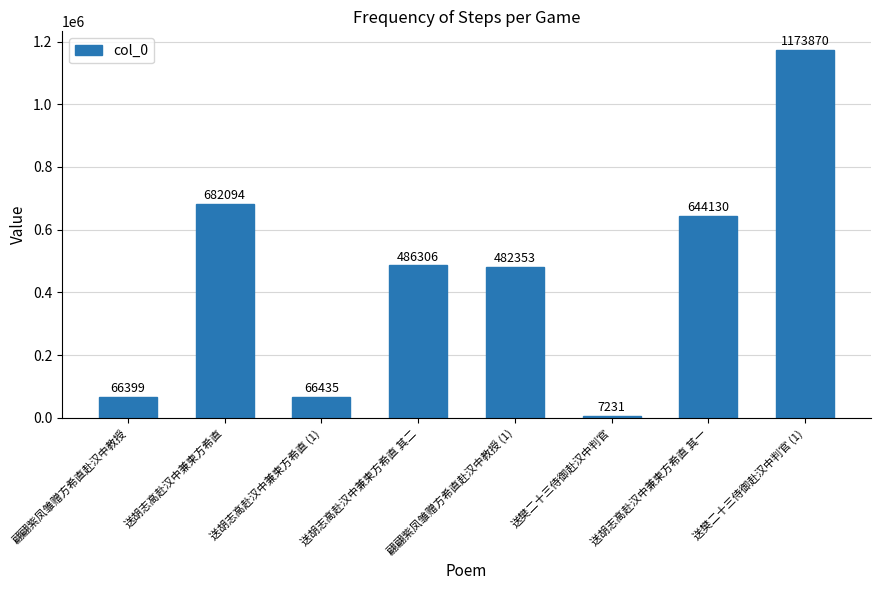

List the labels in order of value, largest first.

送樊二十三侍御赴汉中判官 (1), 送胡志高赴汉中兼柬方希直, 送胡志高赴汉中兼柬方希直 其一, 送胡志高赴汉中兼柬方希直 其二, 翩翩紫凤雏赠方希直赴汉中教授 (1), 送胡志高赴汉中兼柬方希直 (1), 翩翩紫凤雏赠方希直赴汉中教授, 送樊二十三侍御赴汉中判官